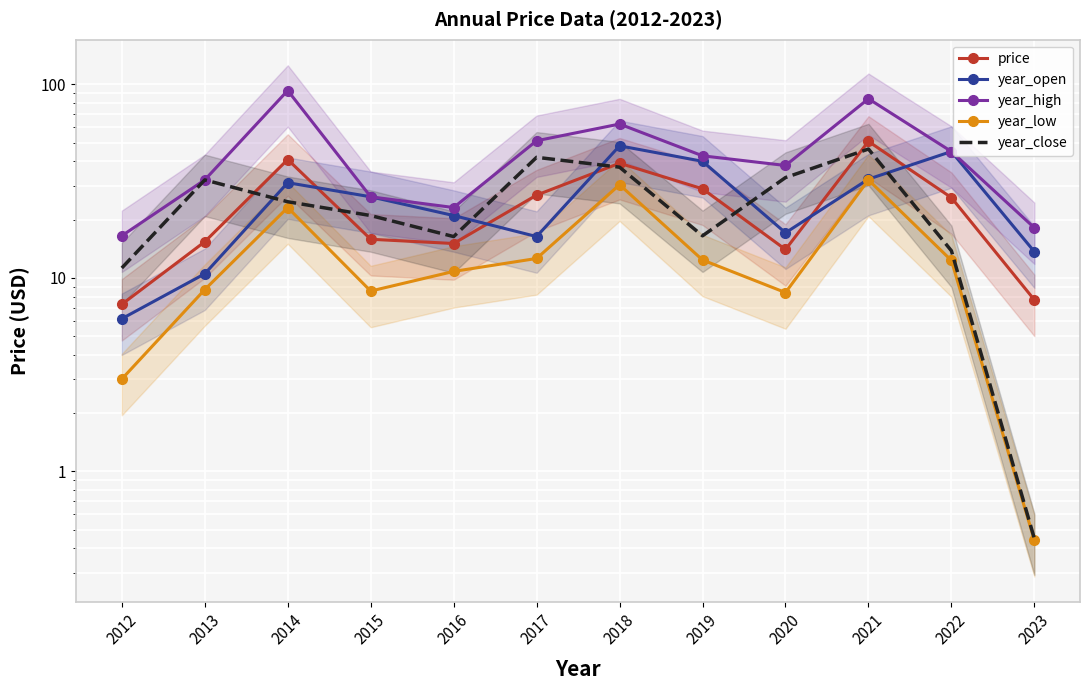

Rank the series by their maximum value, from lowest to highest.

year_low, year_close, year_open, price, year_high